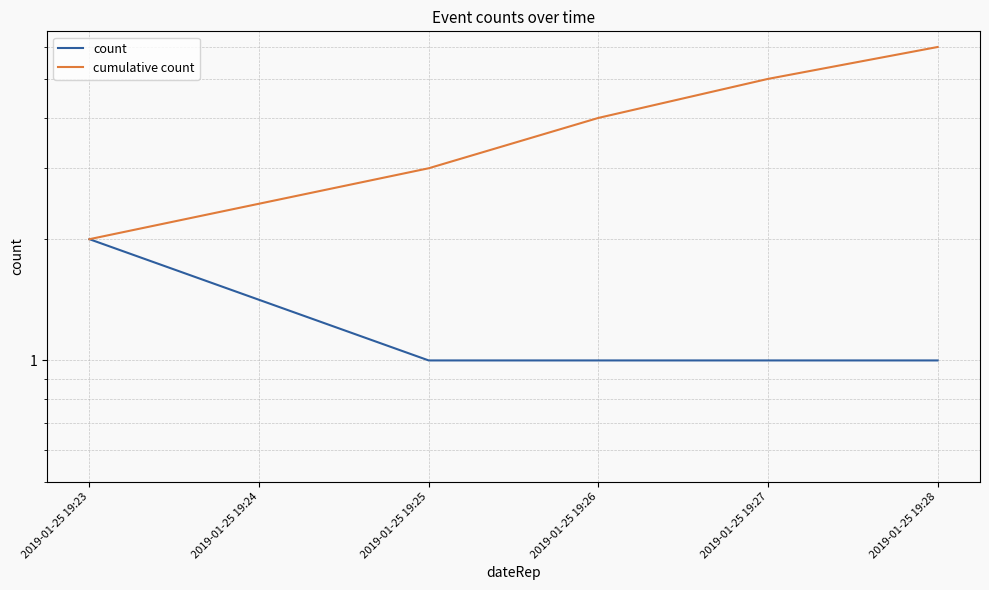

What is the difference between the maximum and minimum values in the count series?

1